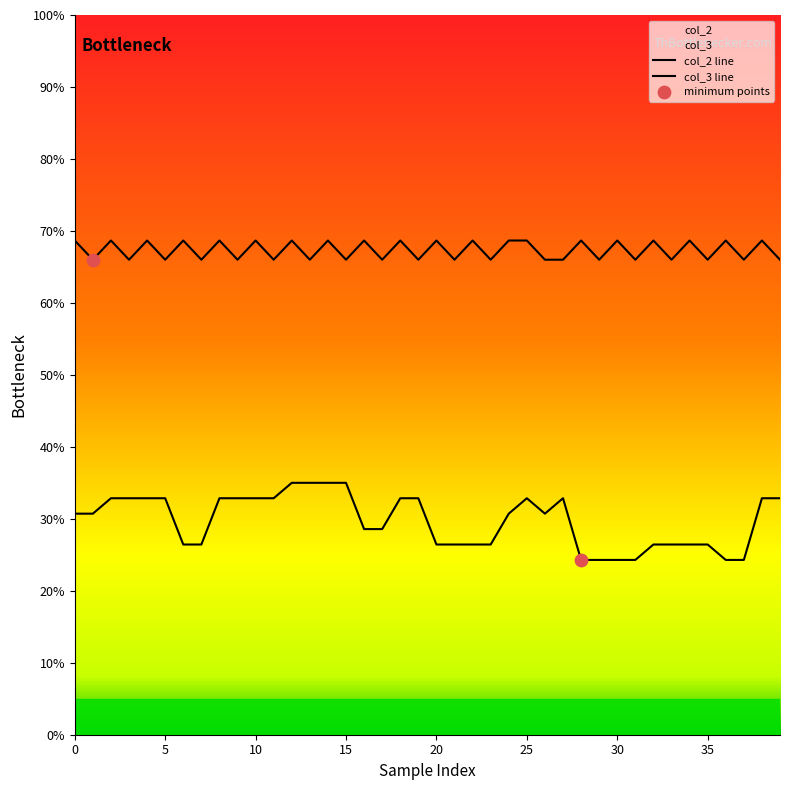

Which has a higher value, 12 or 25?

12